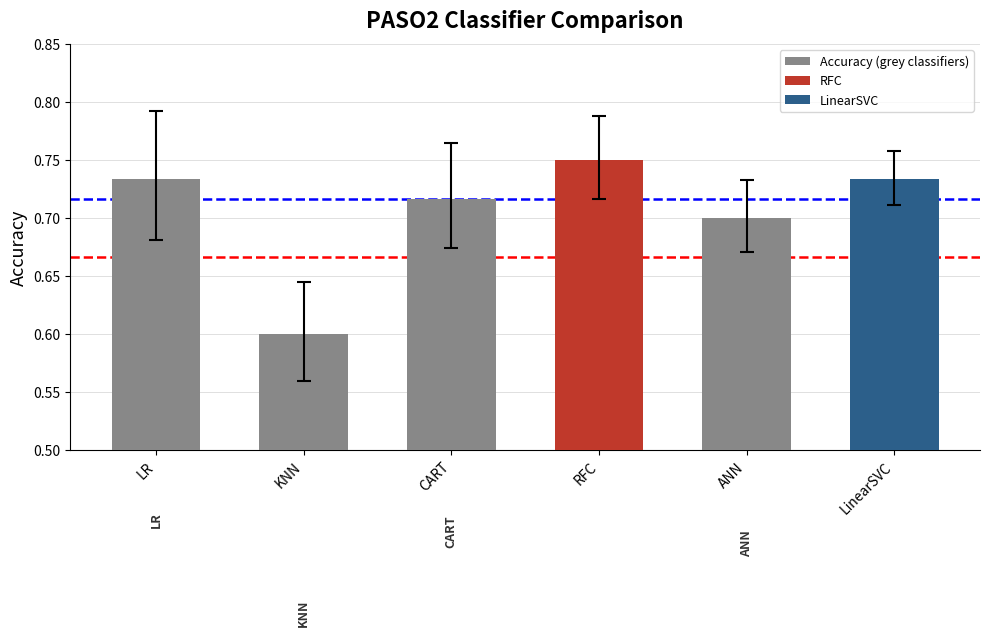

Between ANN and RFC, which is larger?

RFC